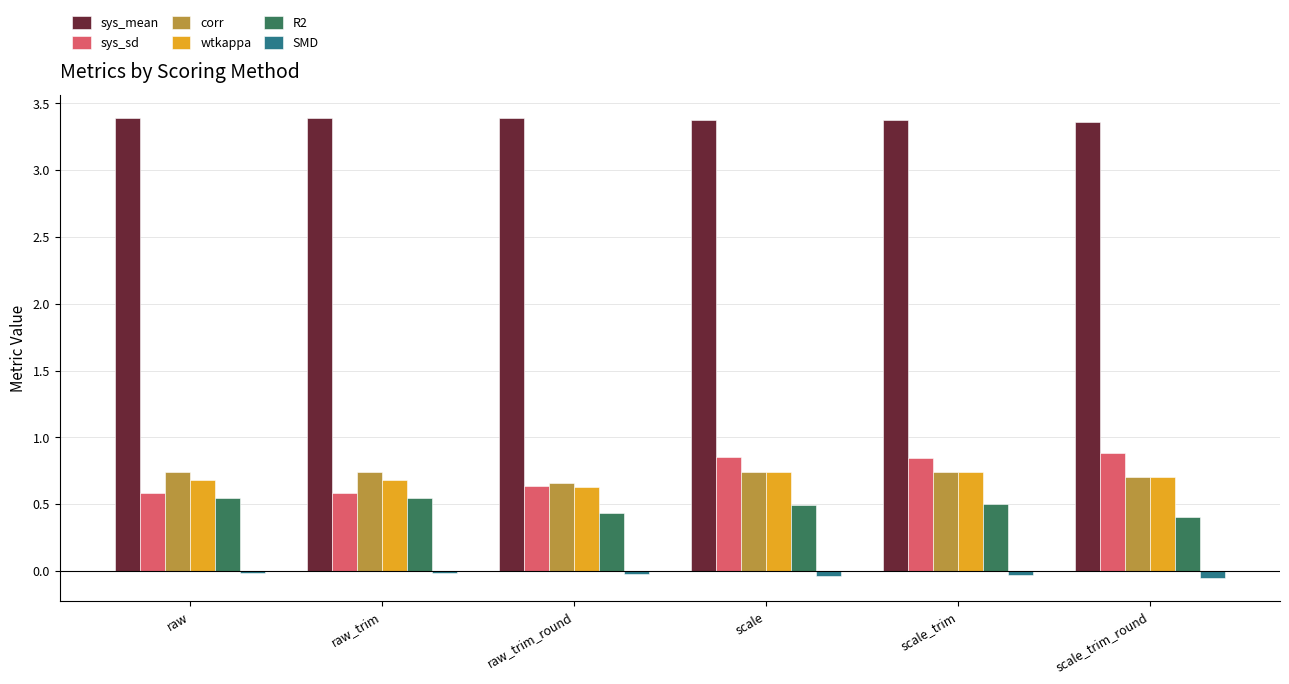

Which series has the largest total across all categories?

sys_mean